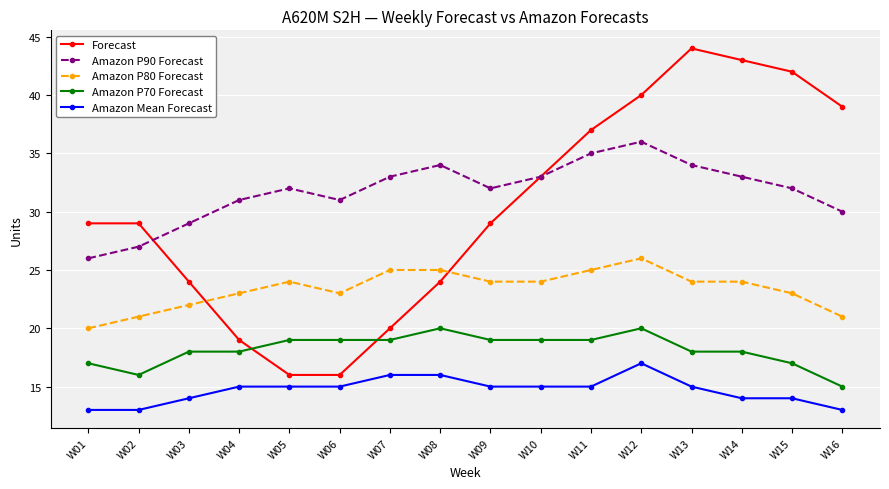

True or false: Amazon P90 Forecast and Amazon Mean Forecast intersect in this chart.

False